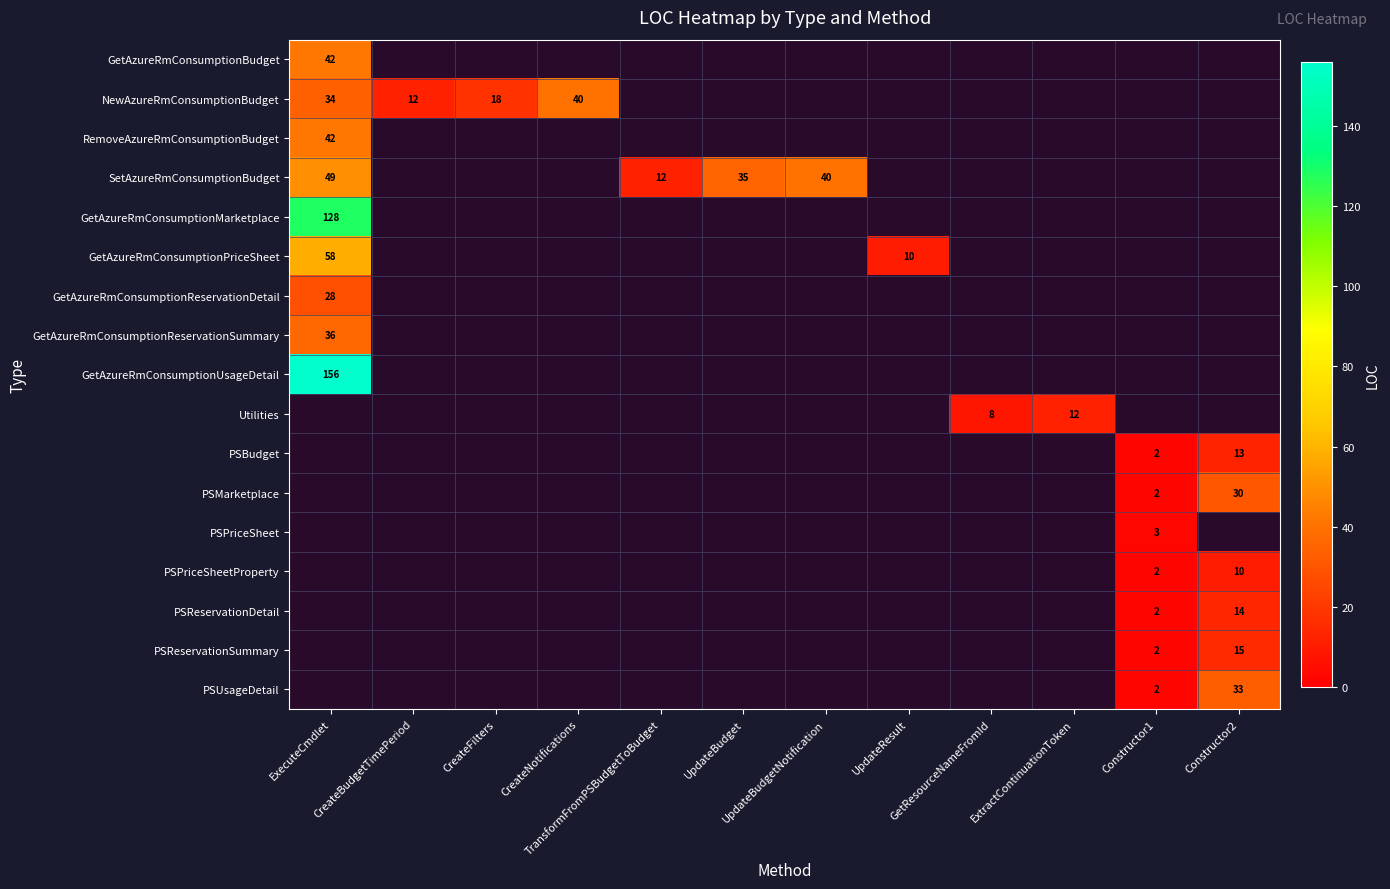

What is the difference between the highest and lowest values at ExecuteCmdlet?

128.0